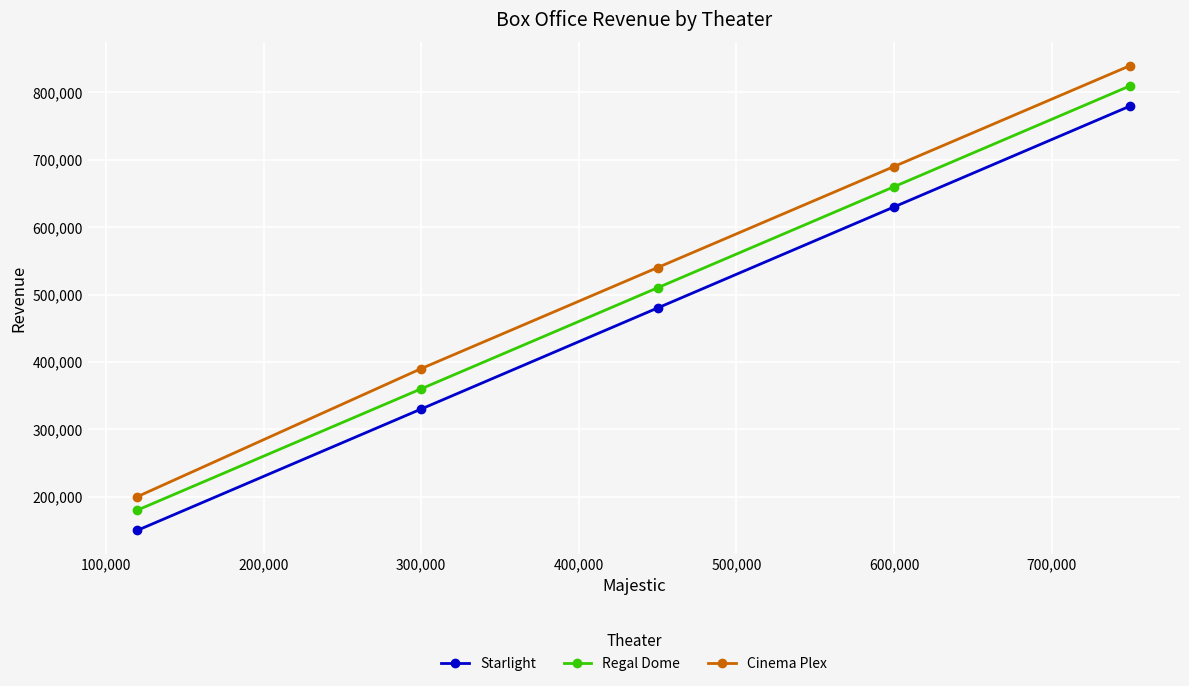

Reading right to left, what are all the values shown in this chart?

Starlight: 780000	630000	480000	330000	150000
Regal Dome: 810000	660000	510000	360000	180000
Cinema Plex: 840000	690000	540000	390000	200000